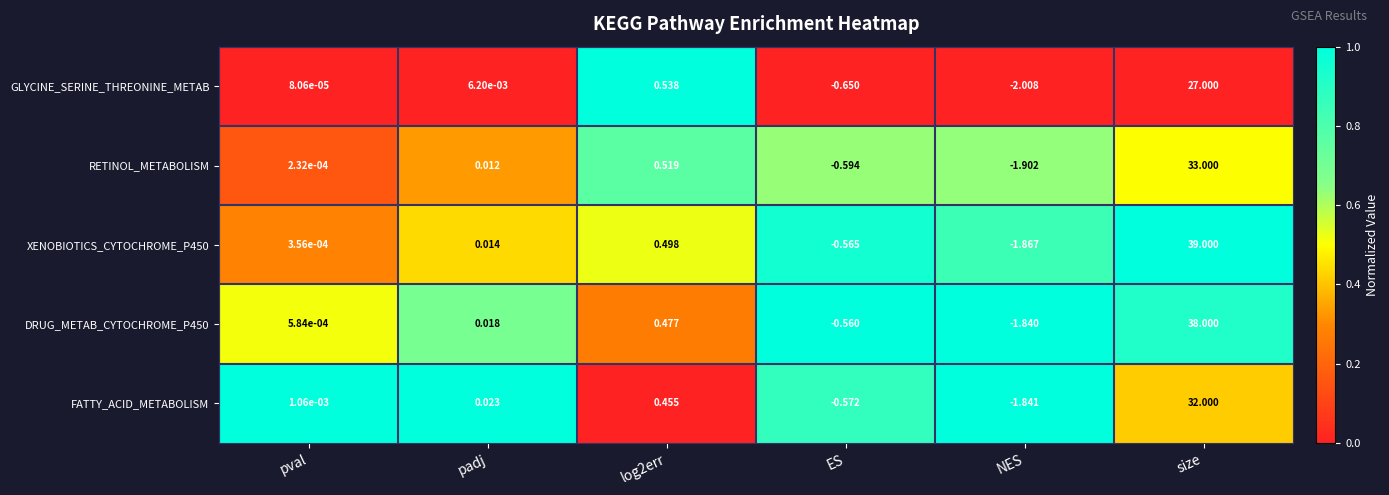

Rank the series at log2err from highest to lowest value.

GLYCINE_SERINE_THREONINE_METAB, RETINOL_METABOLISM, XENOBIOTICS_CYTOCHROME_P450, DRUG_METAB_CYTOCHROME_P450, FATTY_ACID_METABOLISM